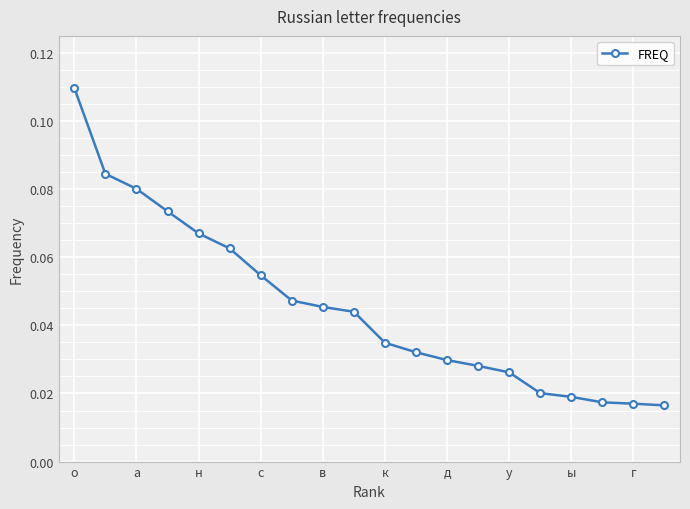

Count the values in the range 0 to 1.

20